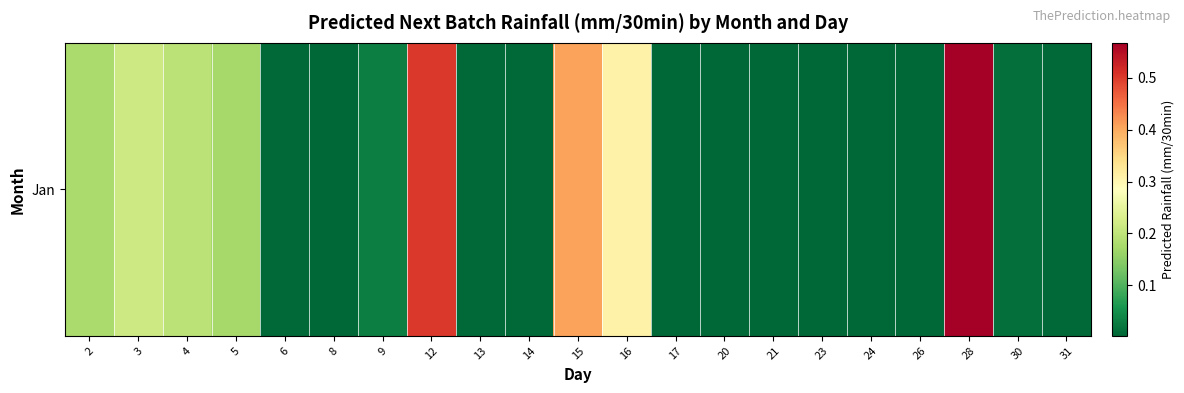

The value at 14 is 0.0. True or false?

True